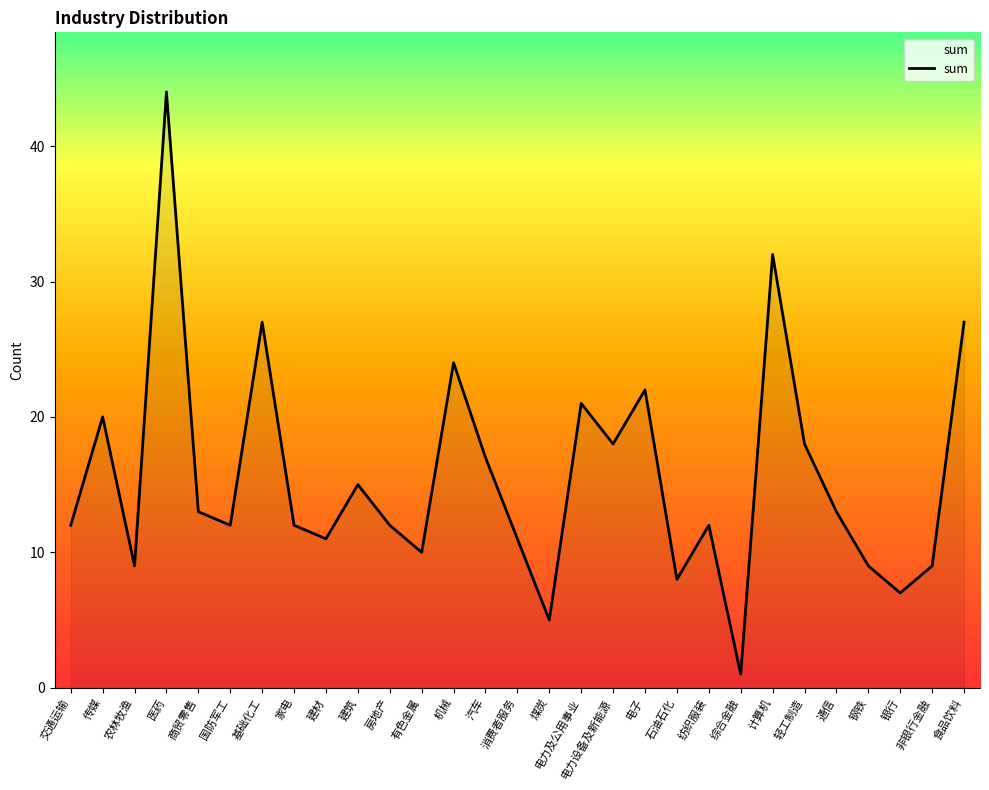

What is the difference between the values at 基础化工 and 商贸零售?

14